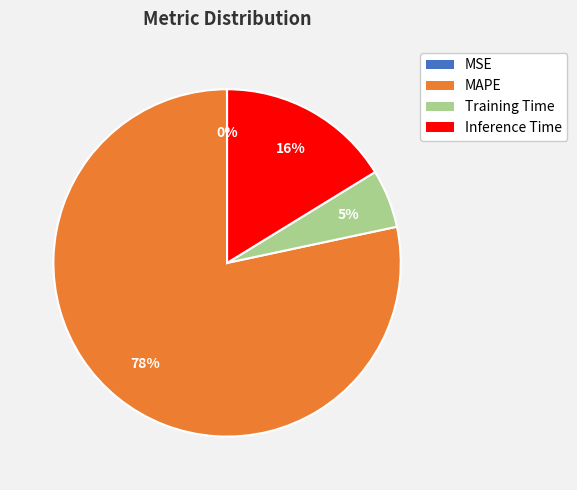

To the nearest percent, what is the average slice percentage?

25%